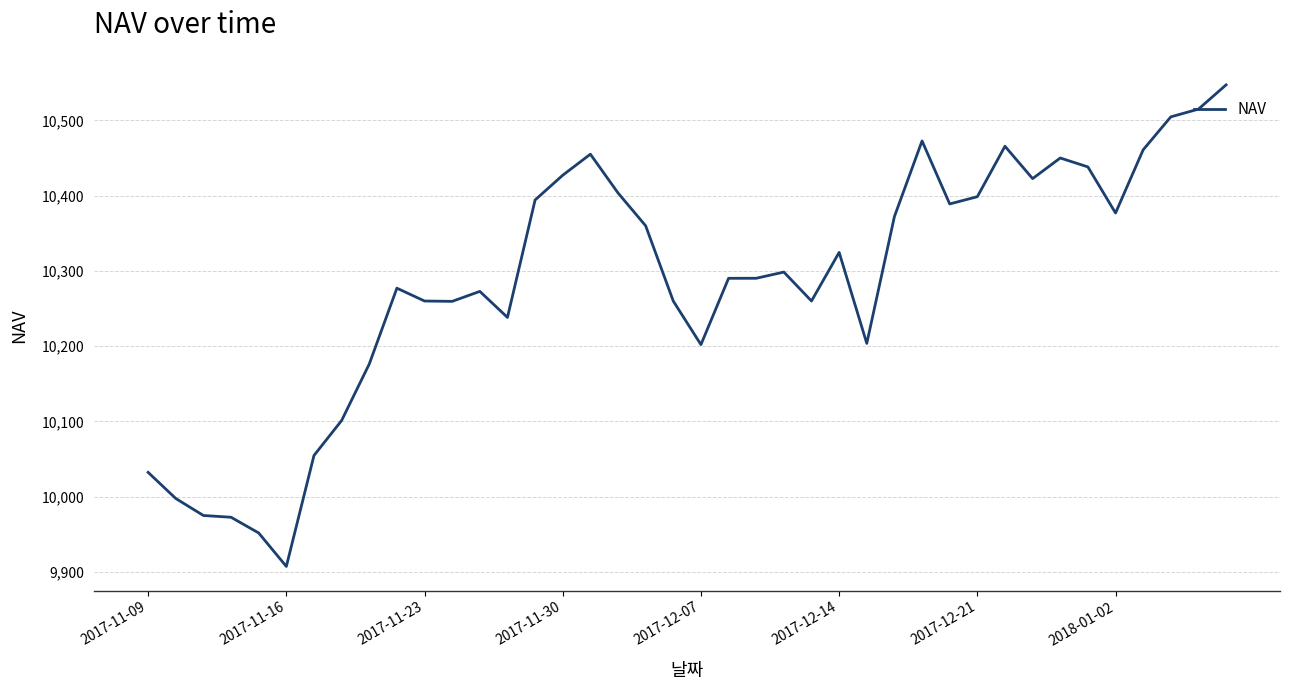

Count the number of data series in this chart.

1